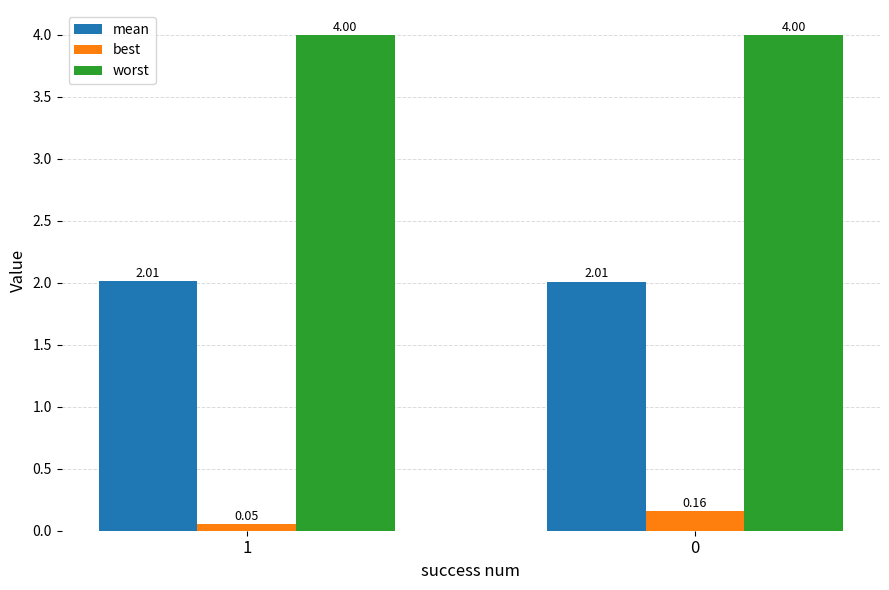

How many bars are there in total?

6